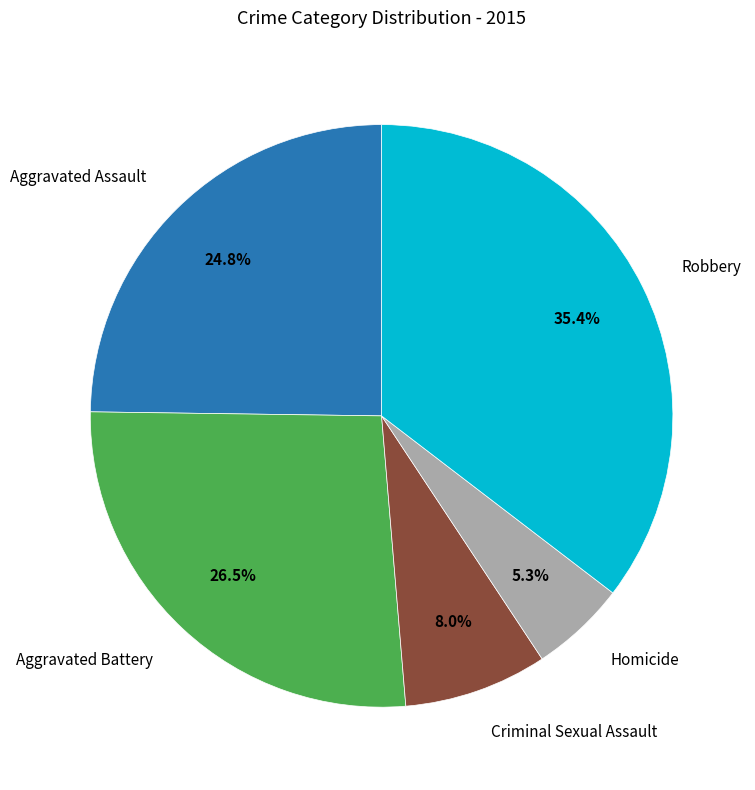

Does any single category account for the majority?

No